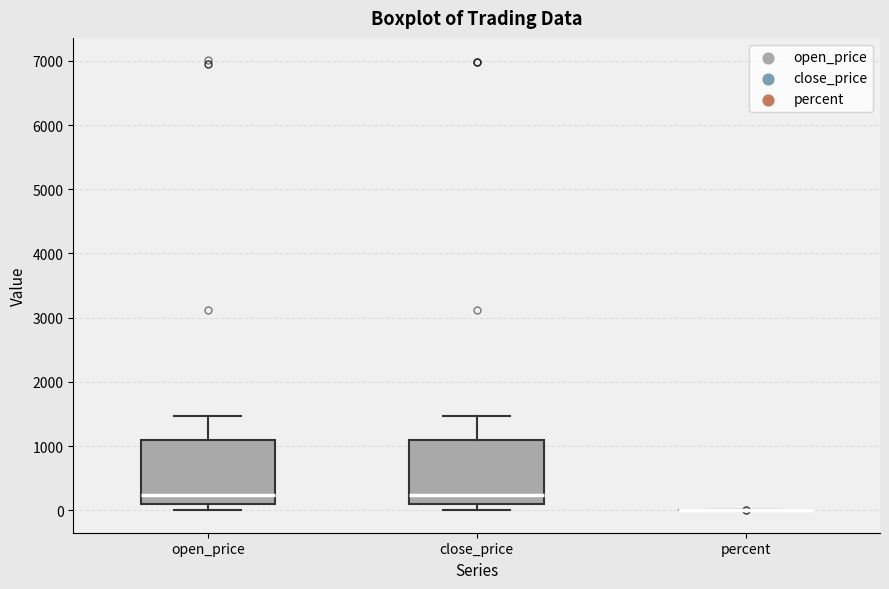

Reading left to right, read every box against the y-axis: the position of its median line, the range the box covers, and the ends of its whiskers. The values are not printed on the chart, so give them approximately, as read against the axis.

open_price: median 200, box 100 to 1100, whiskers 0 to 1500
close_price: median 200, box 100 to 1100, whiskers 0 to 1500
percent: box collapsed to a line at 0, whiskers 0 to 0